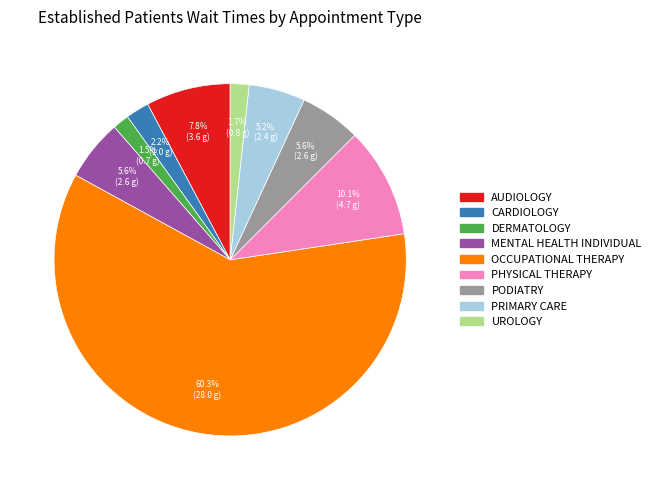

Does any single category account for the majority?

Yes